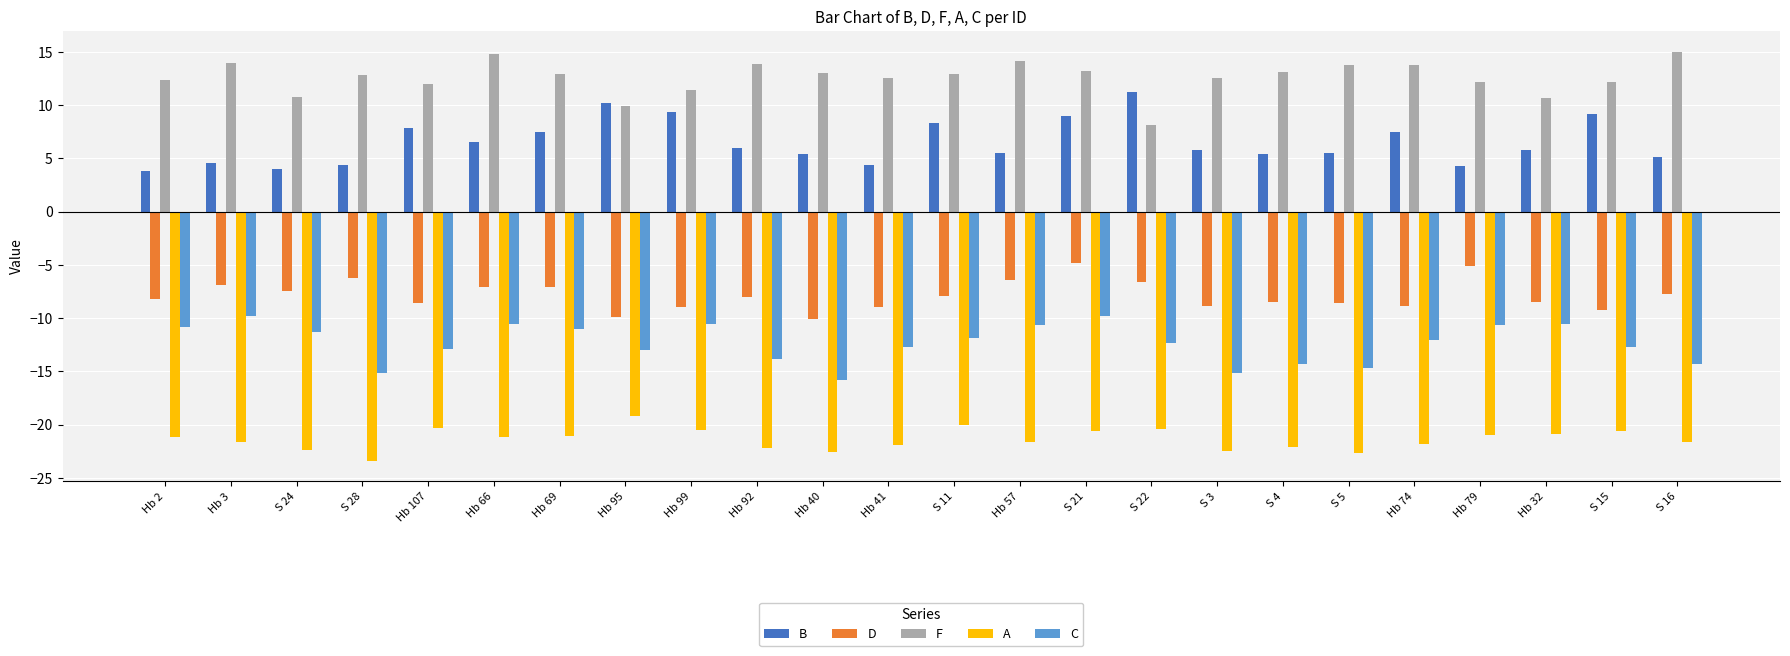

The A series shows -21.1 at Hb 69. True or false?

True